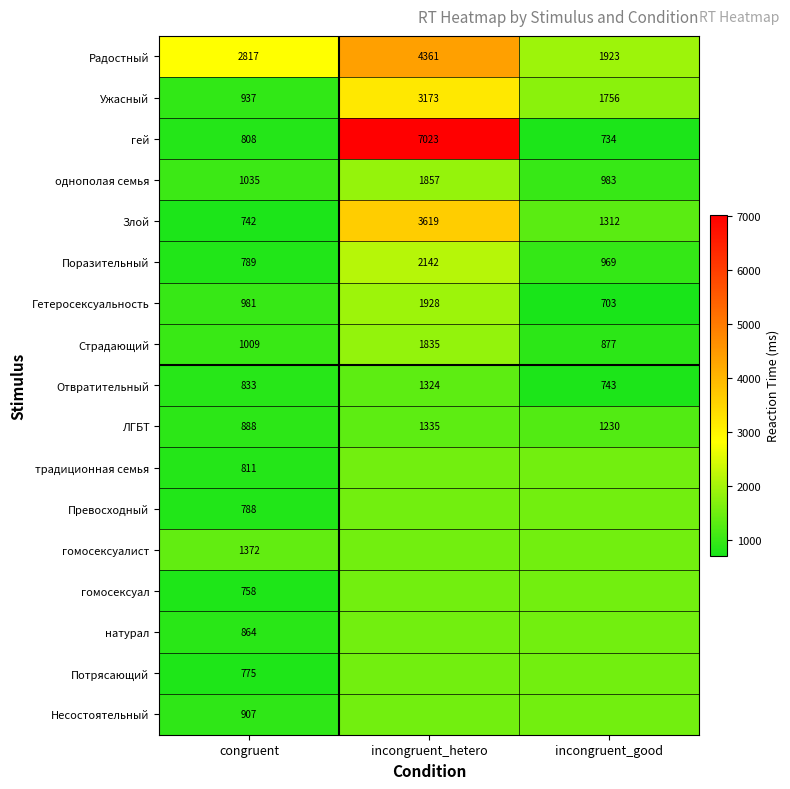

Which category has the highest value across all series?

incongruent_hetero